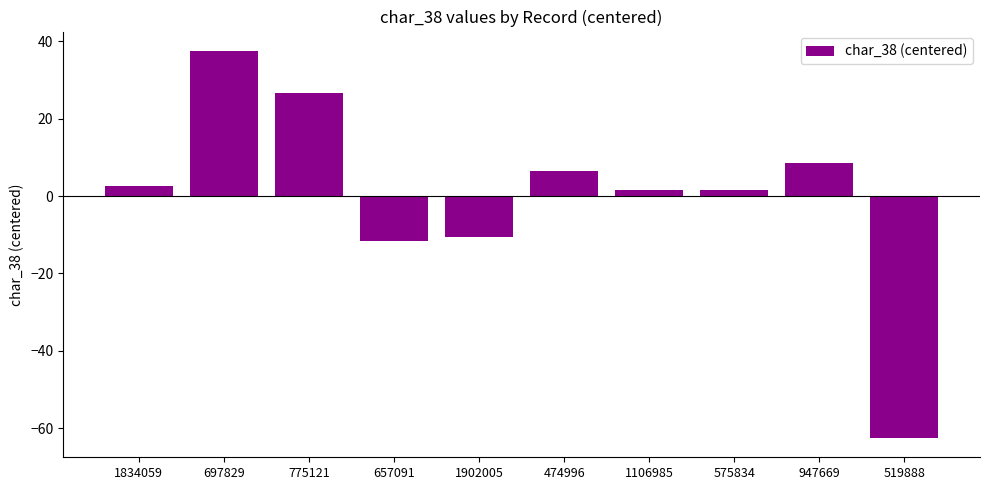

Reading left to right, transcribe all the data shown in this chart.

1834059=2.5	697829=37.5	775121=26.5	657091=-11.5	1902005=-10.5	474996=6.5	1106985=1.5	575834=1.5	947669=8.5	519888=-62.5